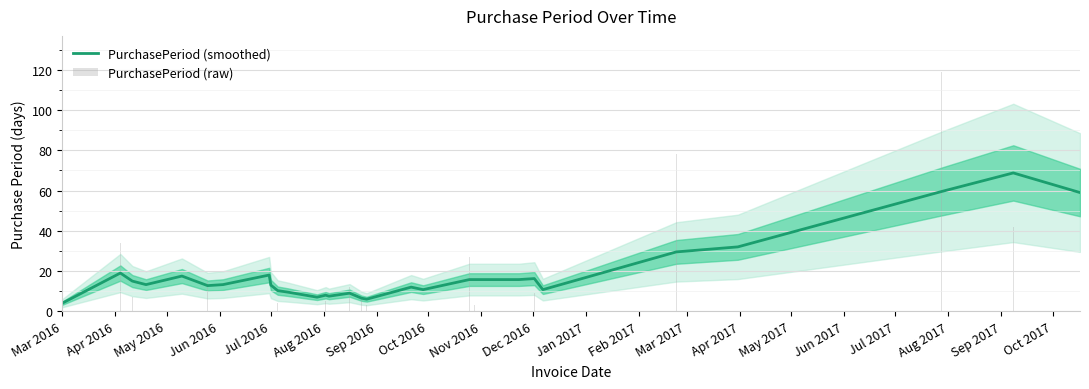

Is it true that PurchasePeriod (smoothed) equals 4.0 at Mar 2016?

True